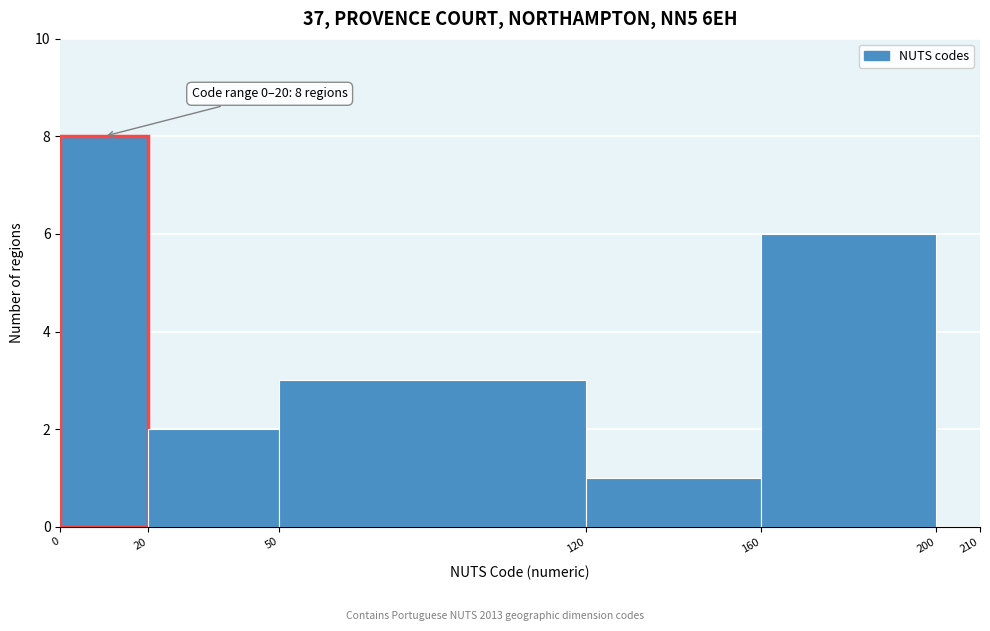

Over which range of the x-axis is the bar tallest?

0 to 20